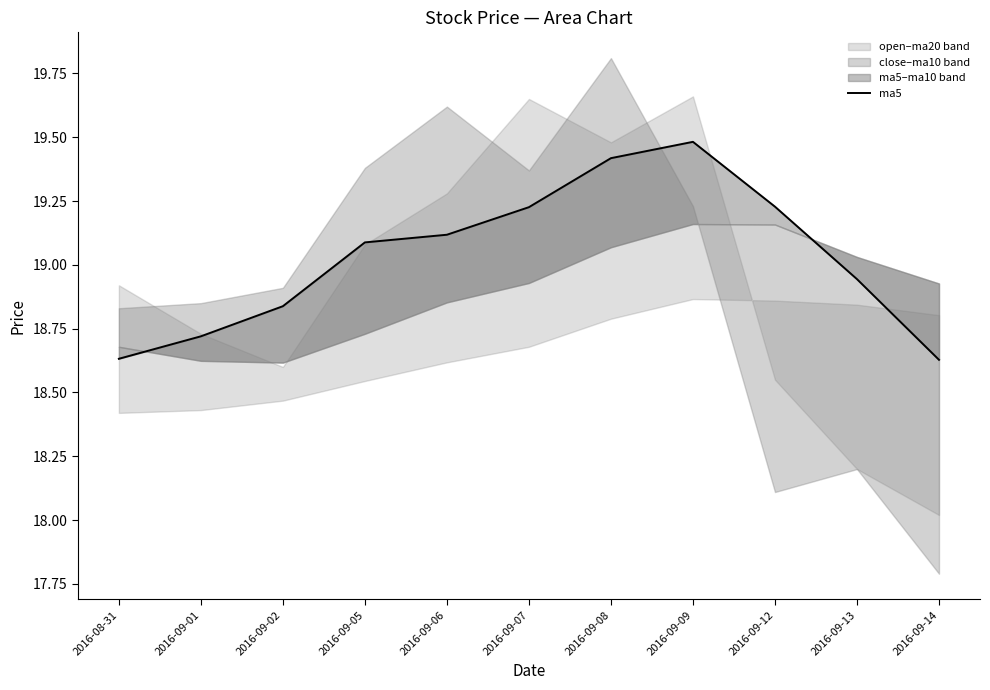

The value at 2016-09-02 is 18.8. True or false?

True